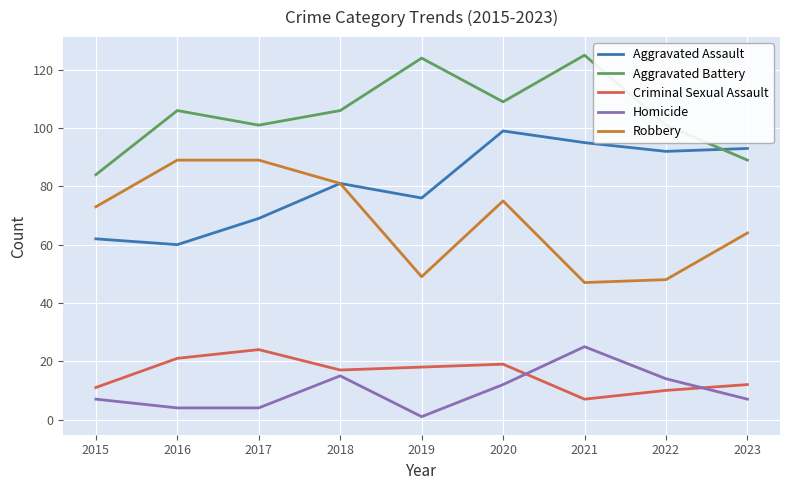

How many lines are shown in the chart?

5